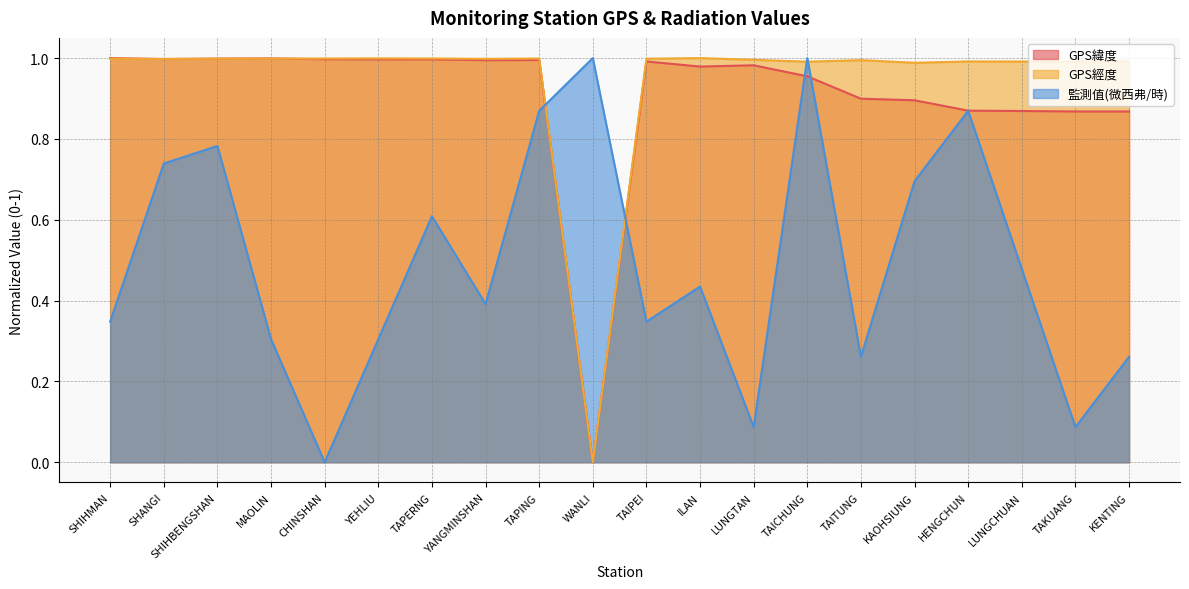

What value does the 監測值(微西弗/時) series have at KENTING?

0.3